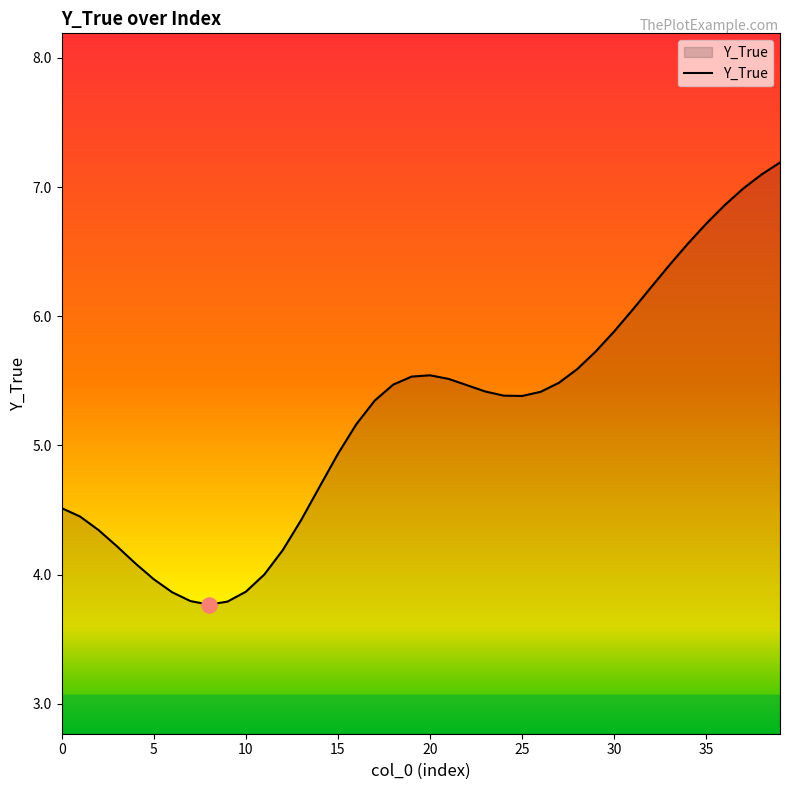

What is the smallest value displayed?

3.8